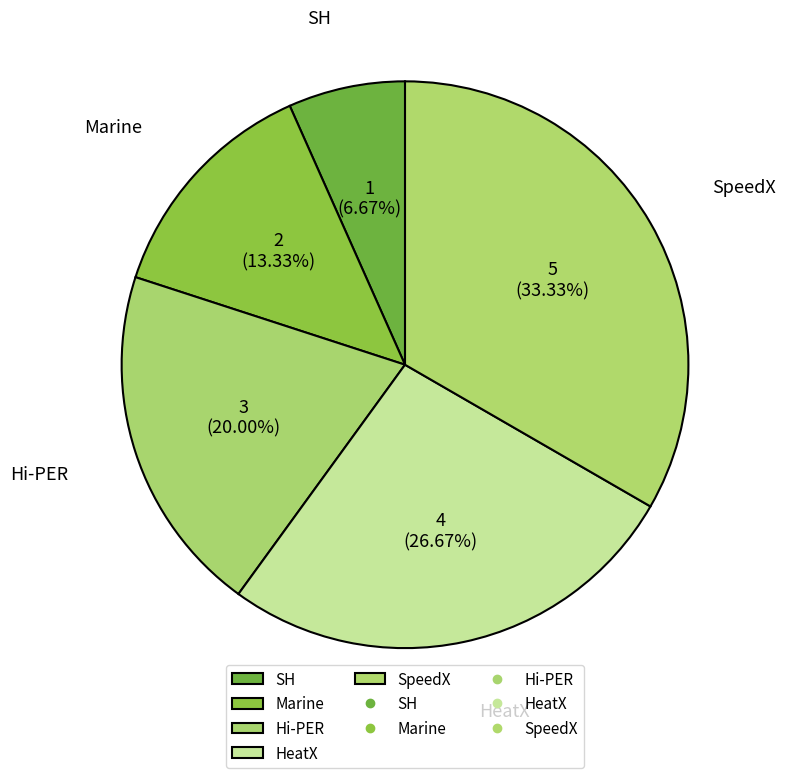

Between SH and SpeedX, which is larger?

SpeedX